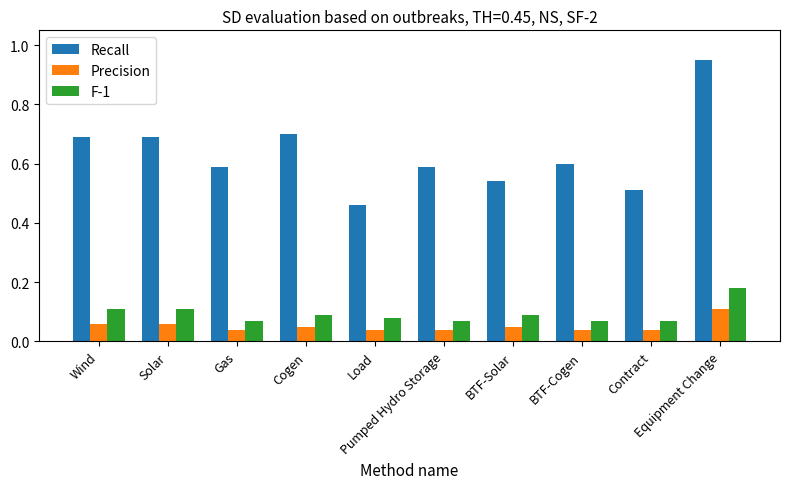

How many data points does each series have?

10